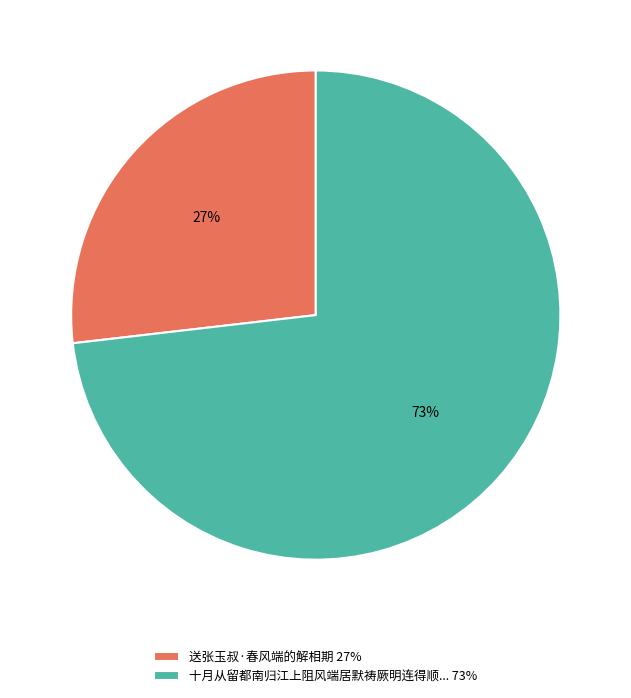

Which slice represents more than half of the pie?

十月从留都南归江上阻风端居默祷厥明连得顺... 73%